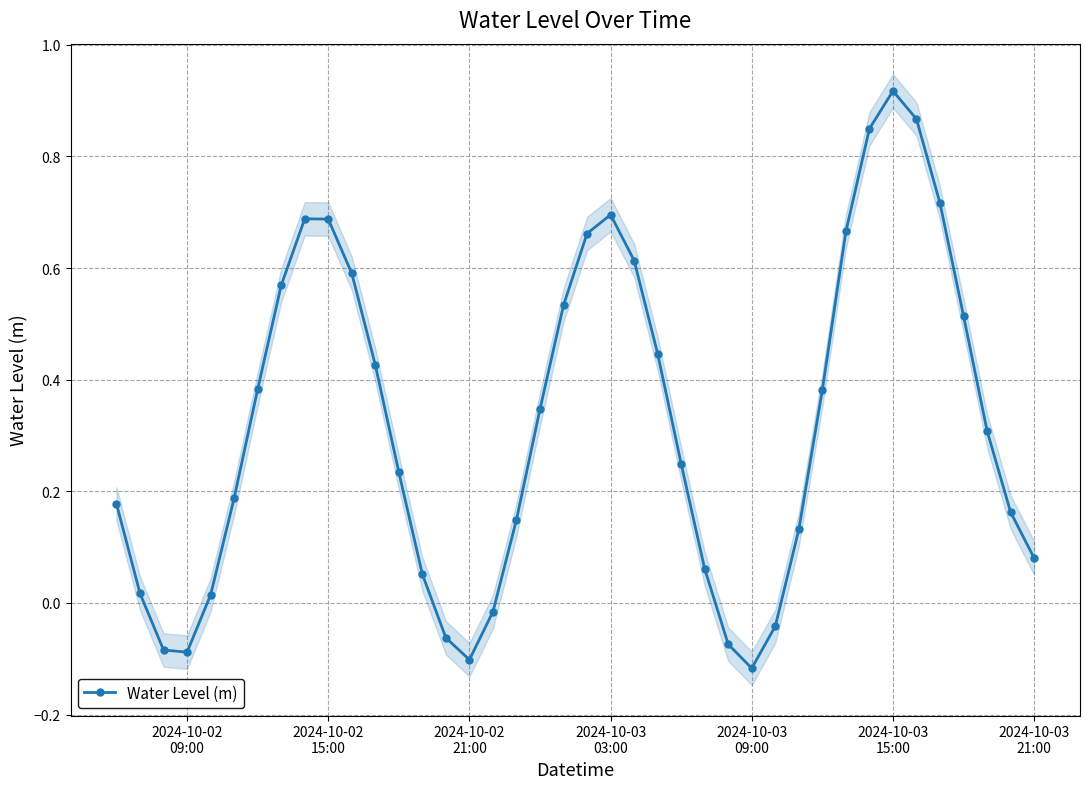

Reading left to right, extract all data points from this chart.

0.2	0.0	-0.1	-0.1	0.0	0.2	0.4	0.6	0.7	0.7	0.6	0.4	0.2	0.1	-0.1	-0.1	-0.0	0.1	0.3	0.5	0.7	0.7	0.6	0.4	0.2	0.1	-0.1	-0.1	-0.0	0.1	0.4	0.7	0.8	0.9	0.9	0.7	0.5	0.3	0.2	0.1